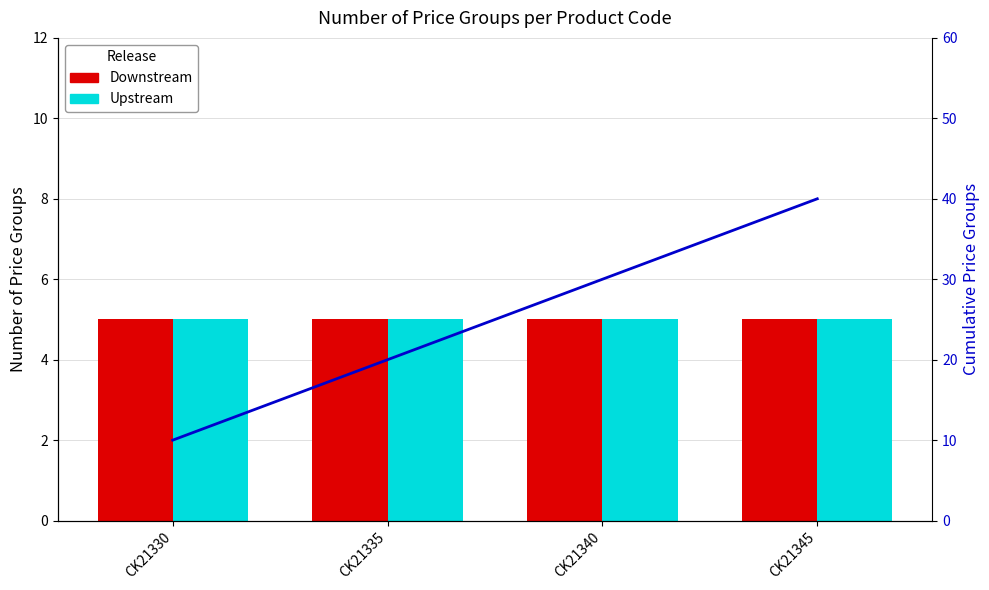

List the series in order of their peak value, lowest first.

Downstream, Upstream, Cumulative